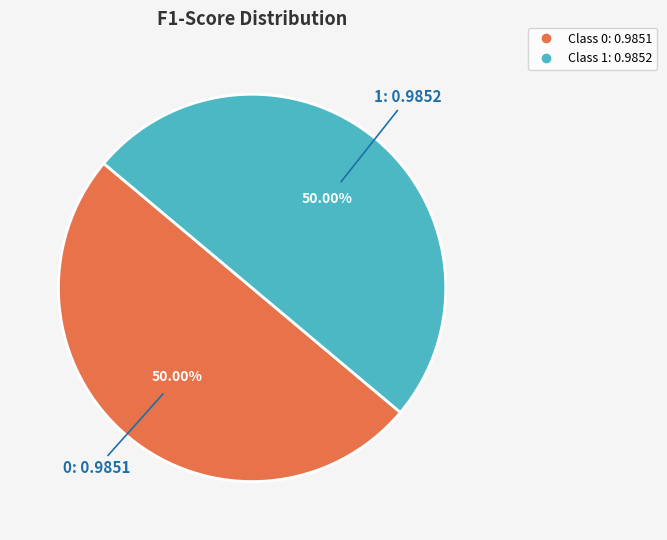

Which slice is the largest?

1